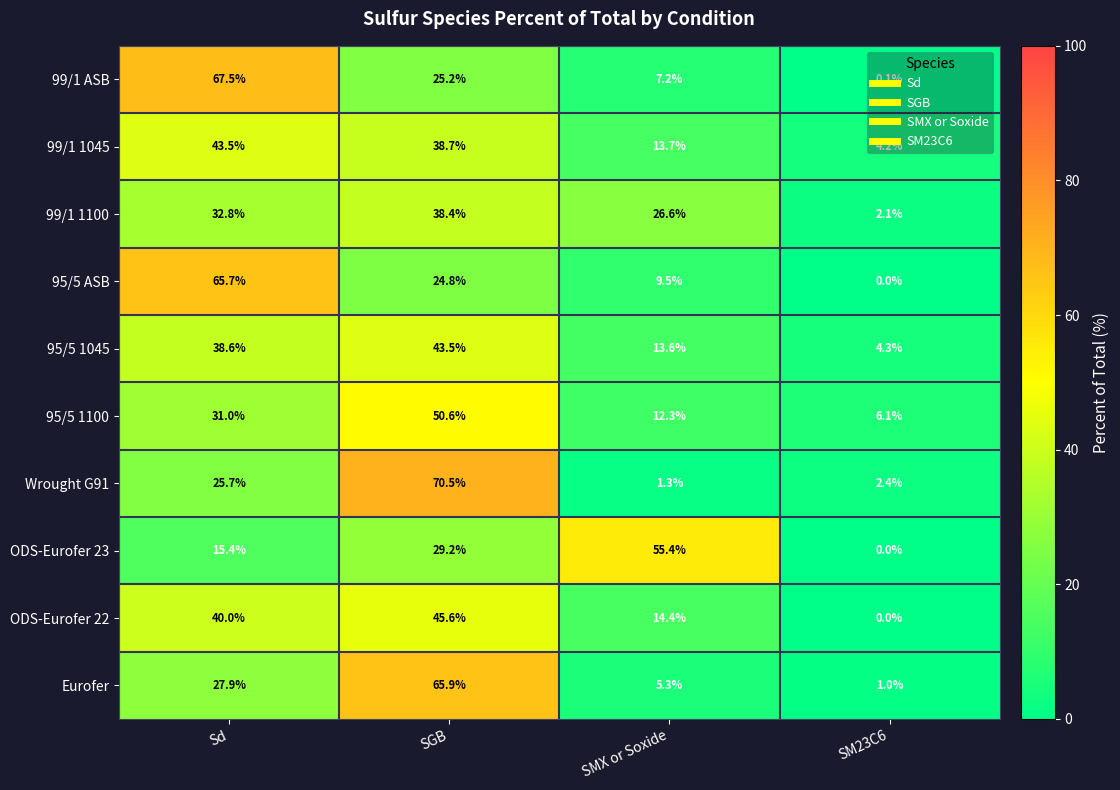

At which label does 99/1 ASB first exceed 25?

Sd